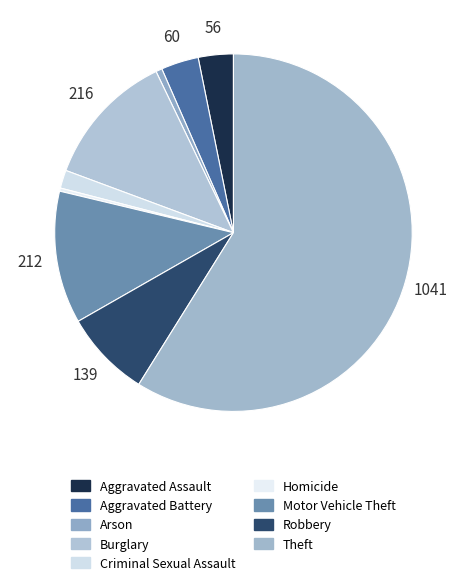

What is the total percentage of Robbery and Aggravated Assault?

11.0%